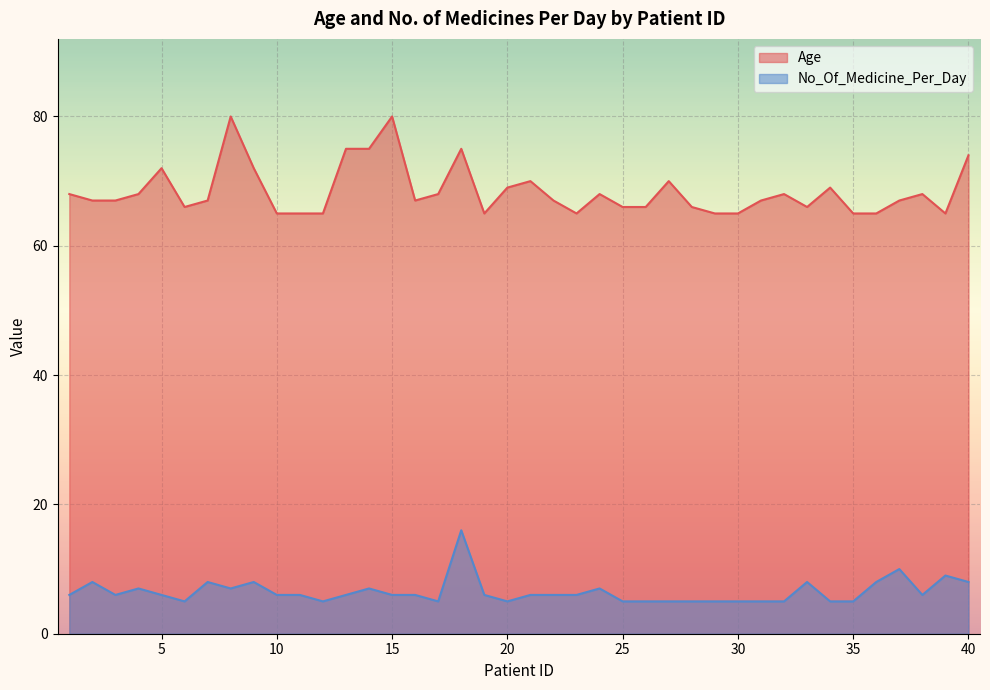

The Age series shows 29 at 1. True or false?

False